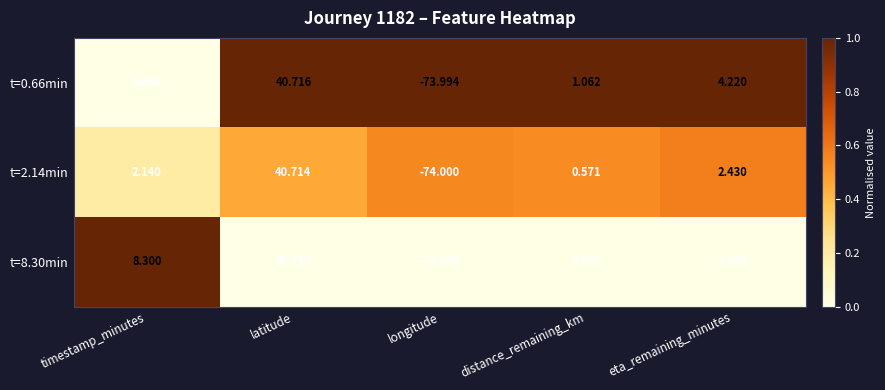

List the series in order of their overall mean, highest first.

t=8.30min, t=0.66min, t=2.14min